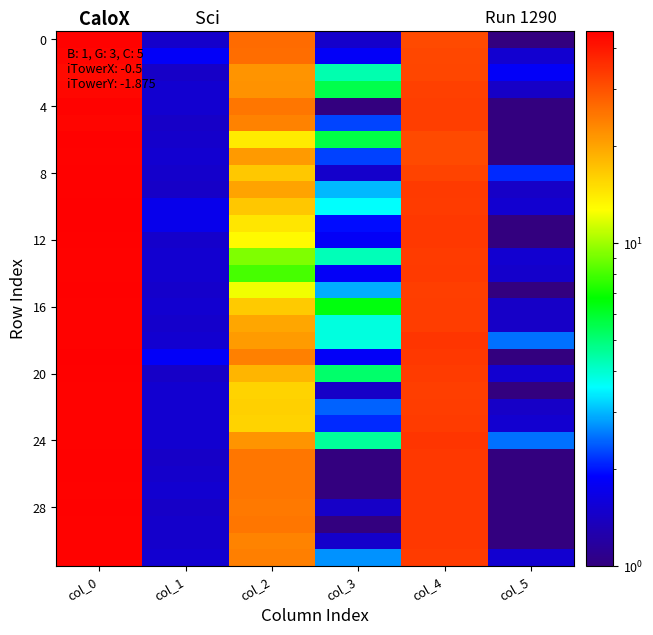

How many series are shown in this chart?

32